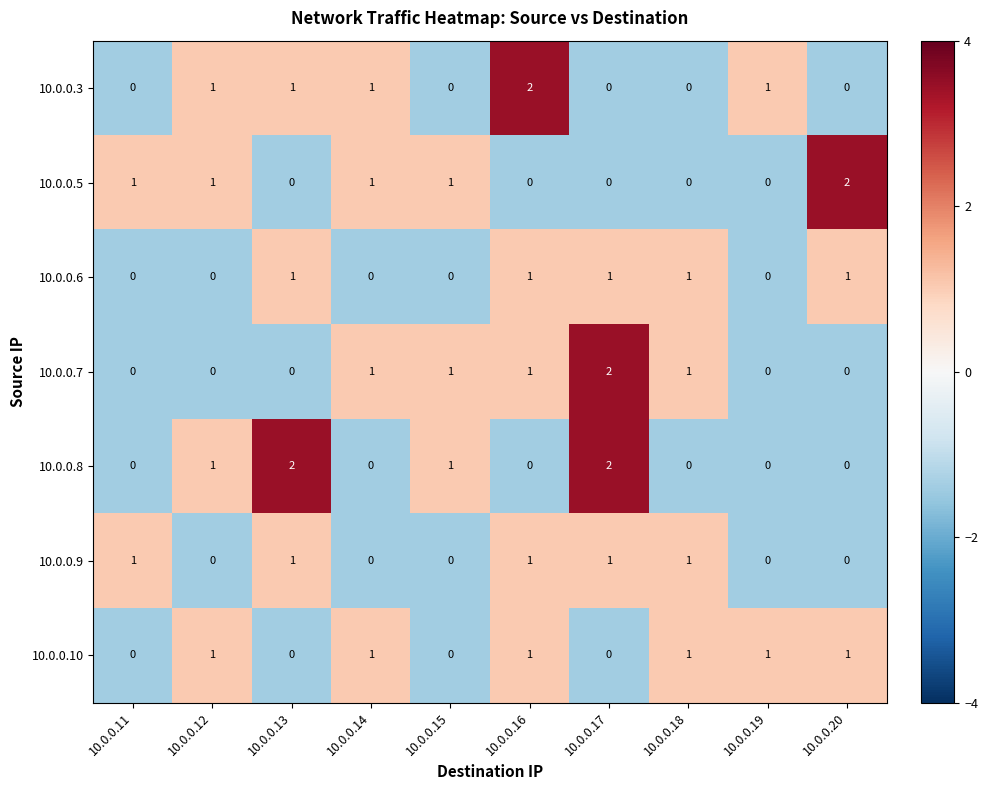

What is the sum of all 10.0.0.5 values?

6